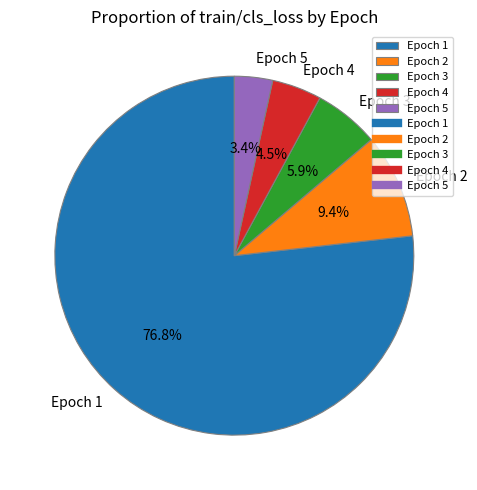

Which category has the biggest portion of the pie?

Epoch 1